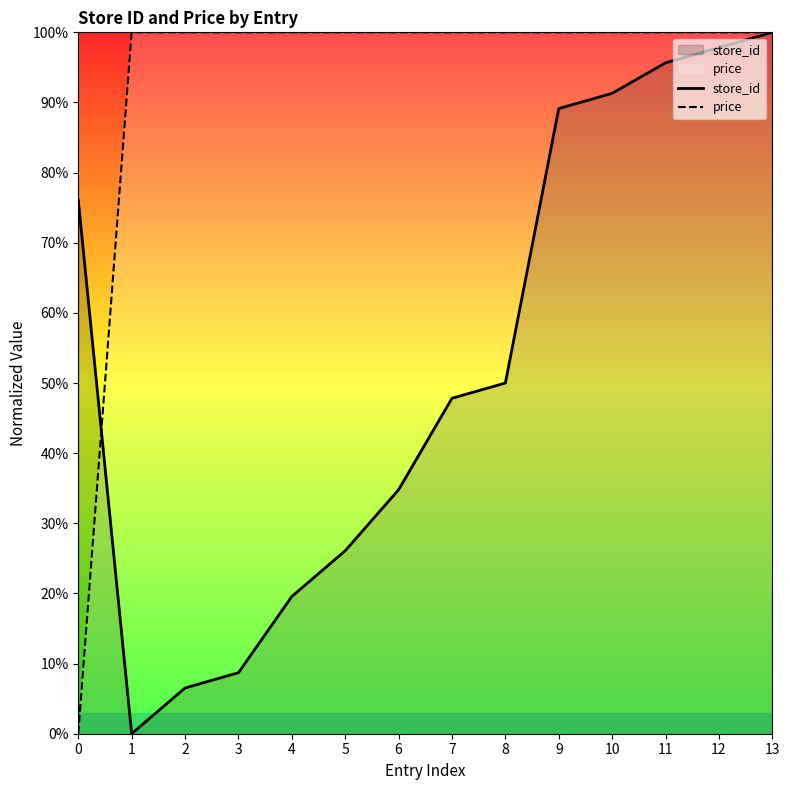

List the series in order of their overall mean, highest first.

price, store_id